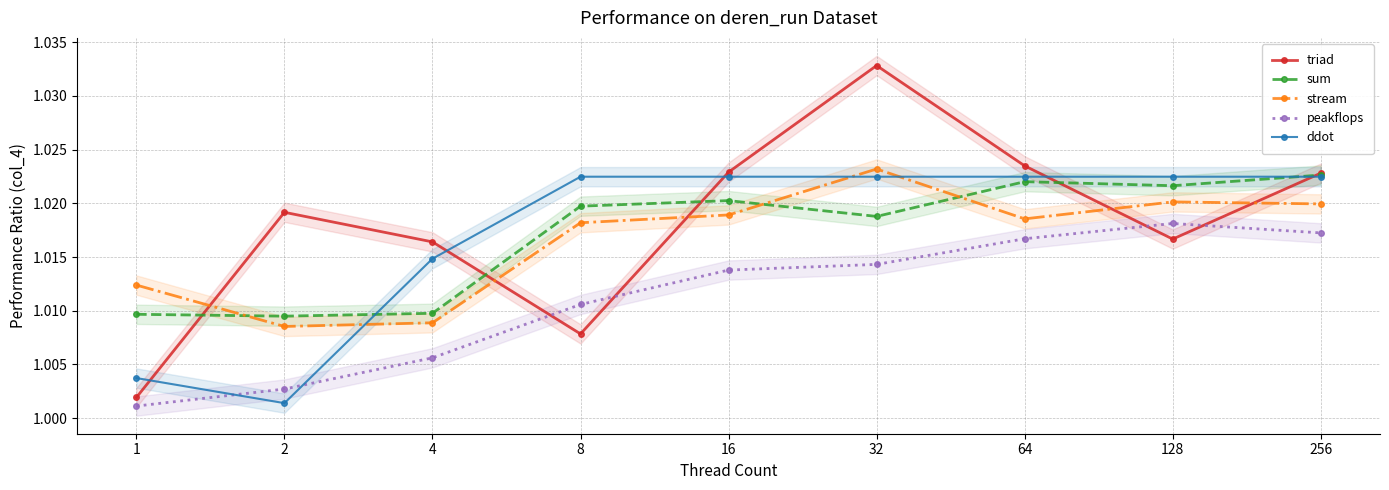

How many categories are shown in the chart?

9